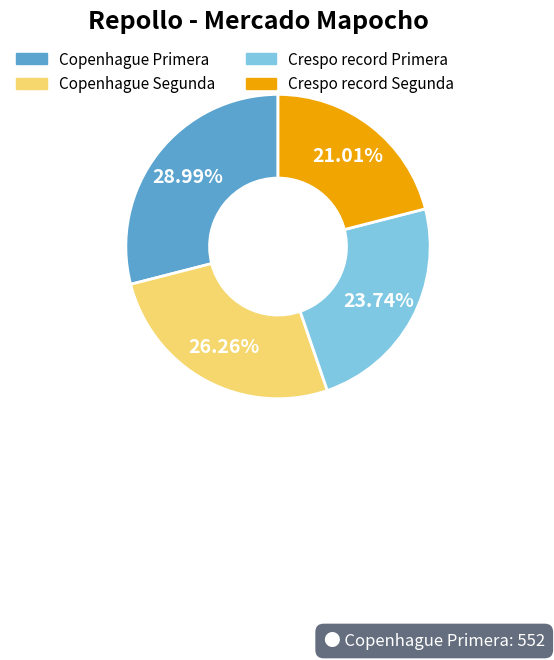

To the nearest percent, what portion does Copenhague Primera represent?

29%